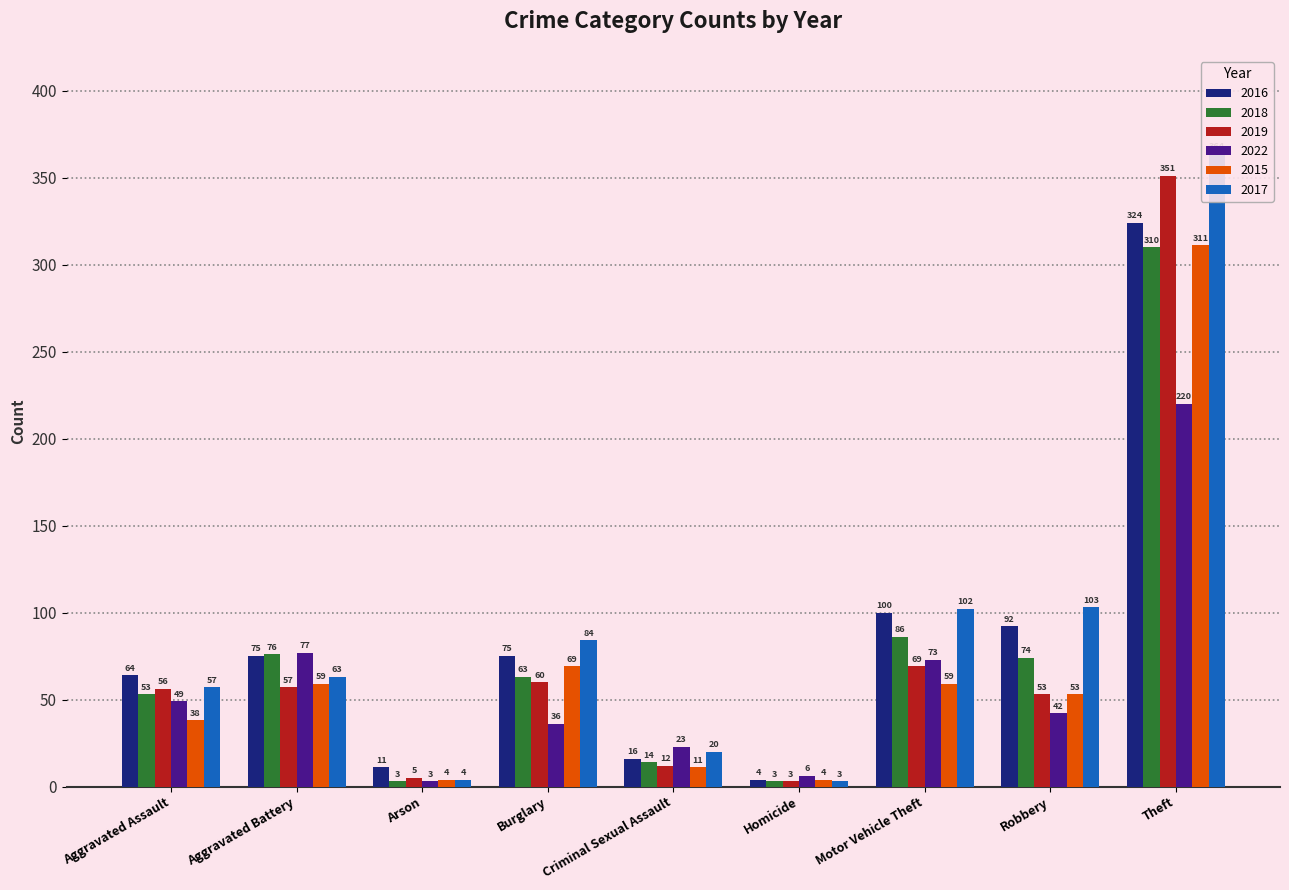

How many bars are there in total?

54